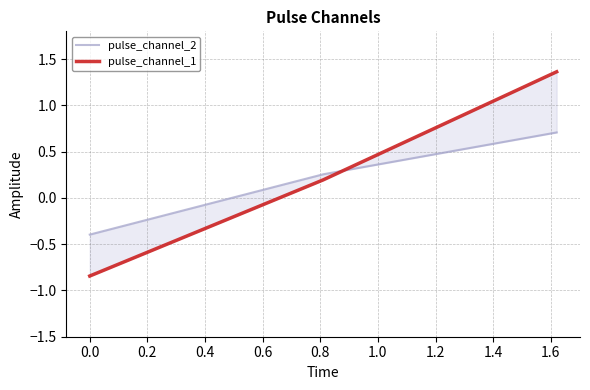

At how many categories does at least one series exceed 1?

1